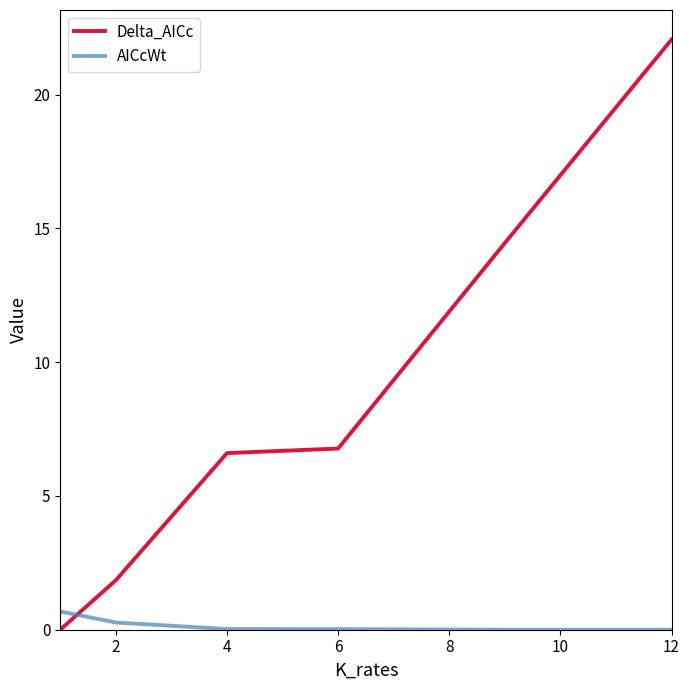

Which series has the largest total across all categories?

Delta_AICc